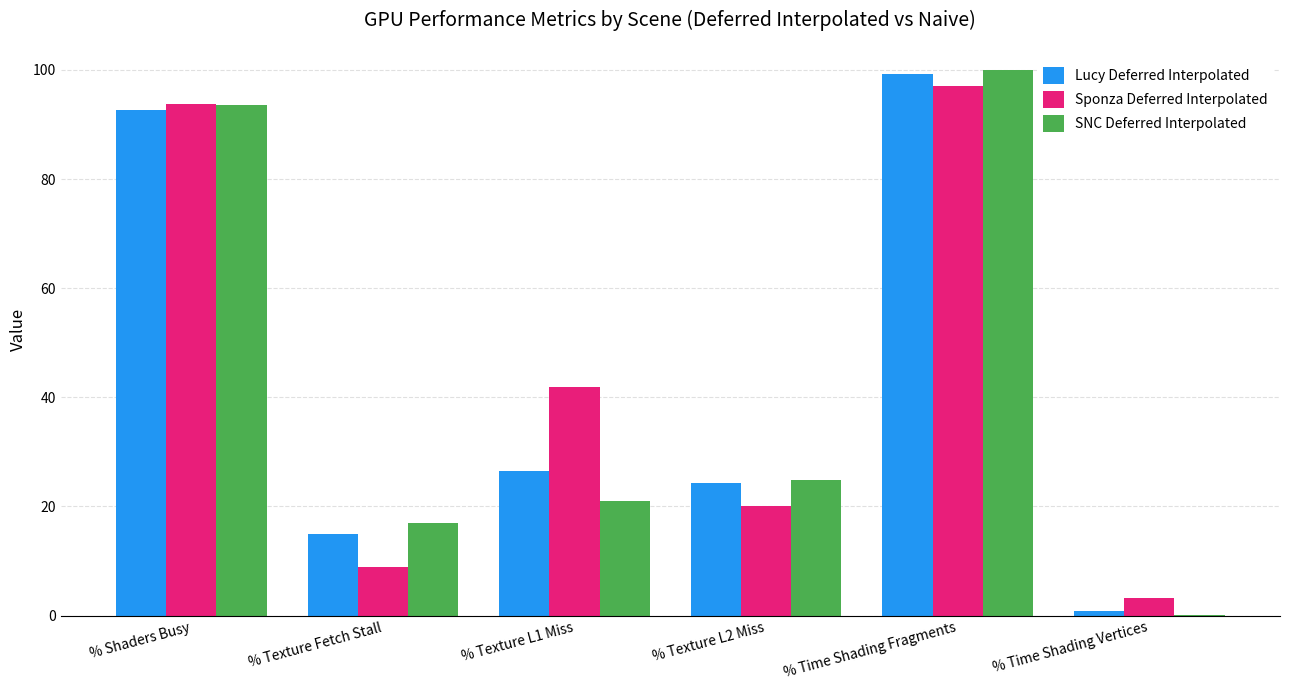

The Lucy Deferred Interpolated series shows 156.8 at % Time Shading Fragments. True or false?

False